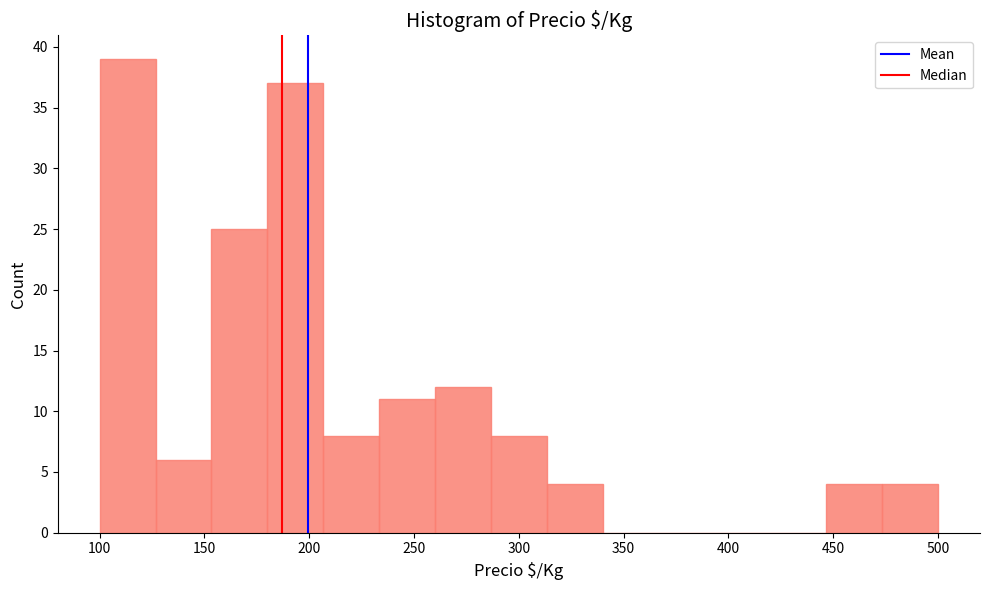

What is the height of the bar covering 445 to 475 on the x-axis? Neither the bar edges nor the heights are printed on the chart, so give them approximately, as read against the axes.

4